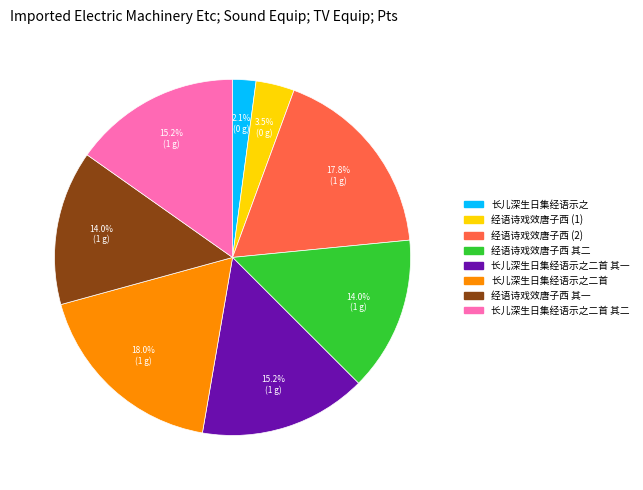

Does any single category account for the majority?

No